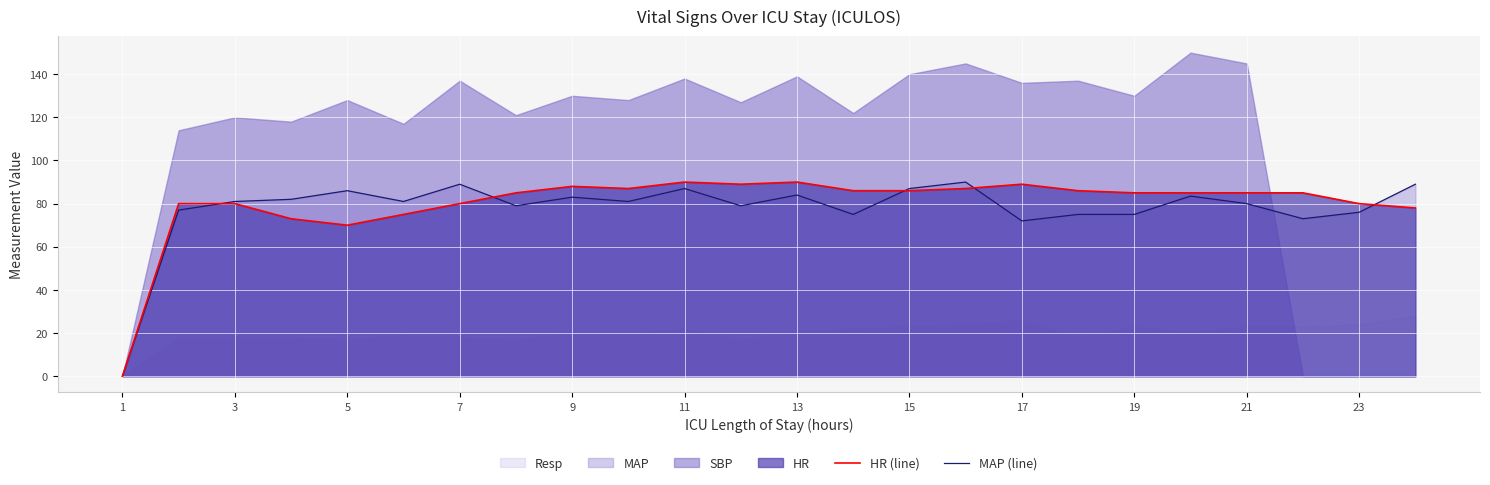

The HR (line) series shows 85.0 at 21. True or false?

True